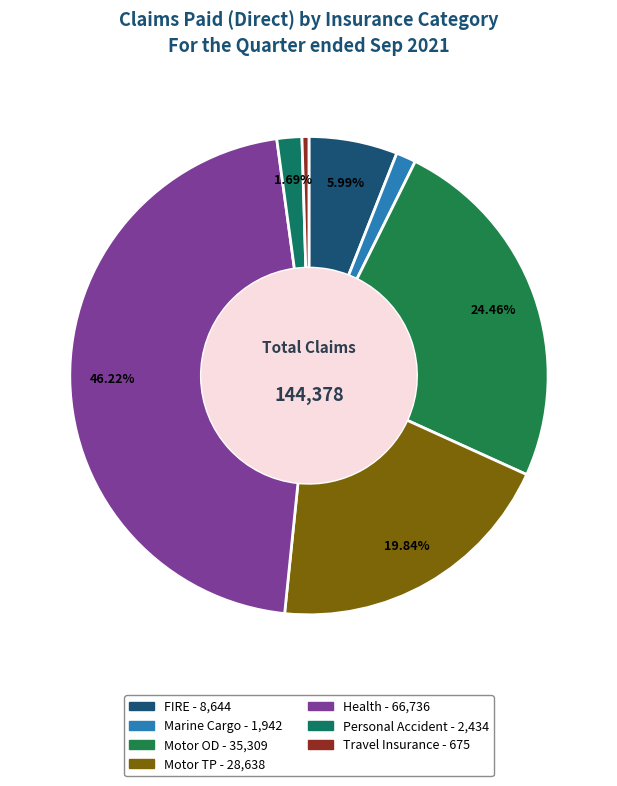

To the nearest percent, what is the difference between the largest and smallest slice percentages?

46%